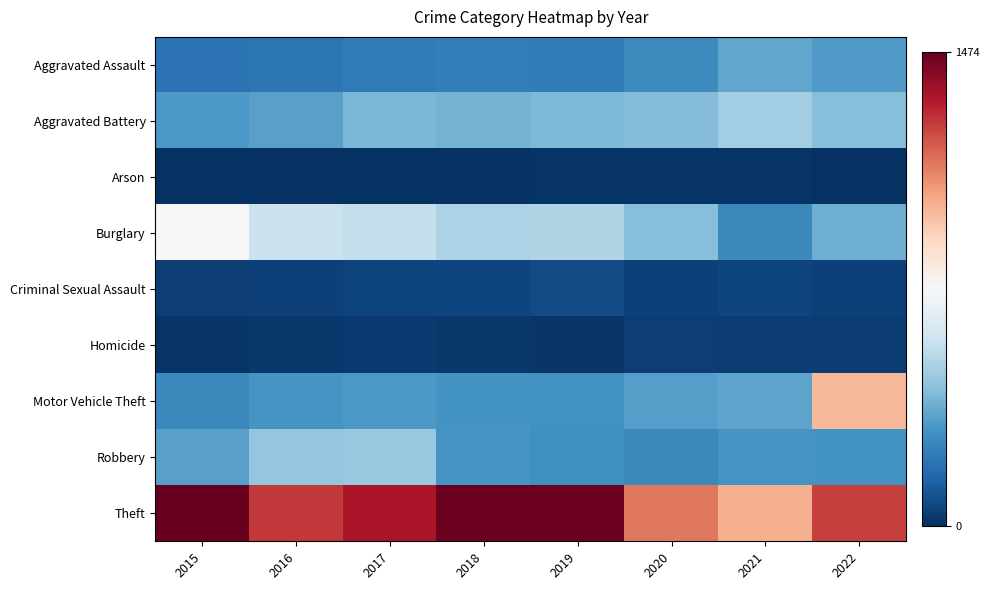

What is the maximum value shown in the chart?

1474